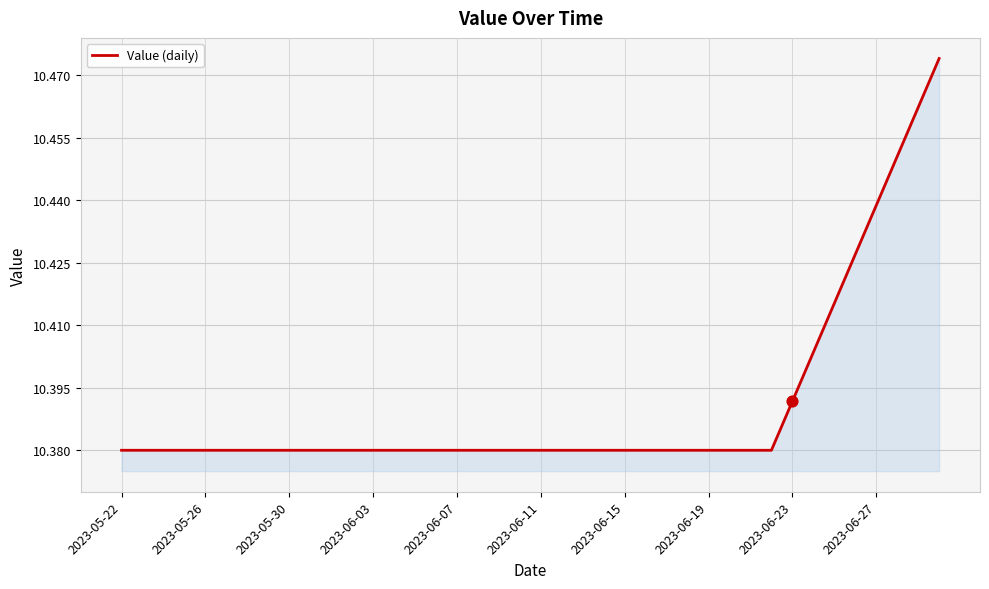

Is this an area chart (filled region under the line)?

Yes